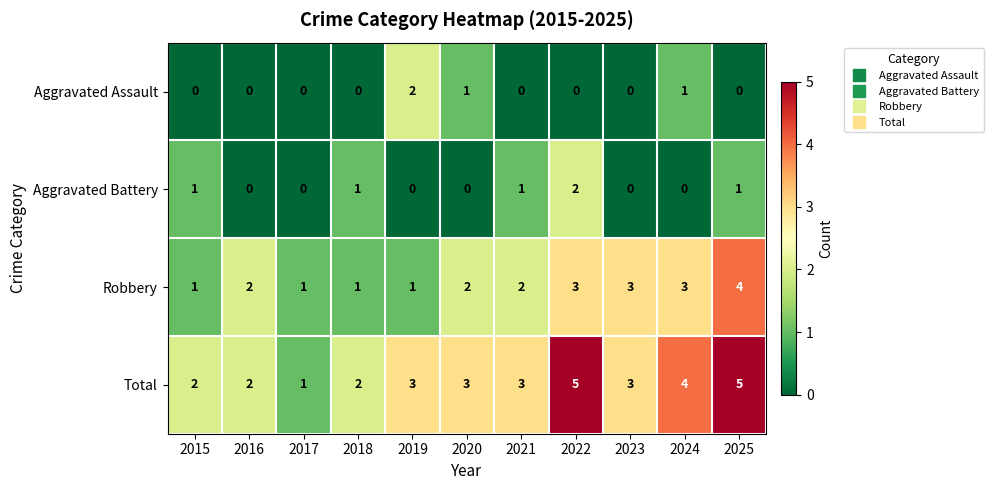

Which series has the widest spread of values?

Total